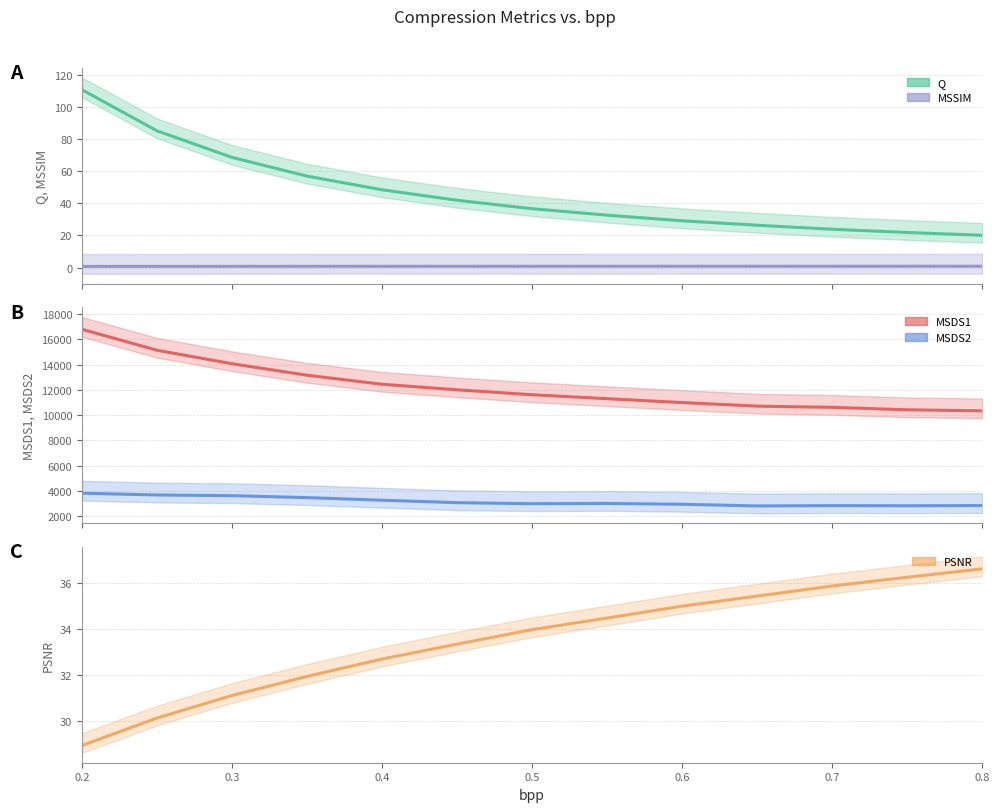

At which label does MSDS1 reach its peak?

0.2